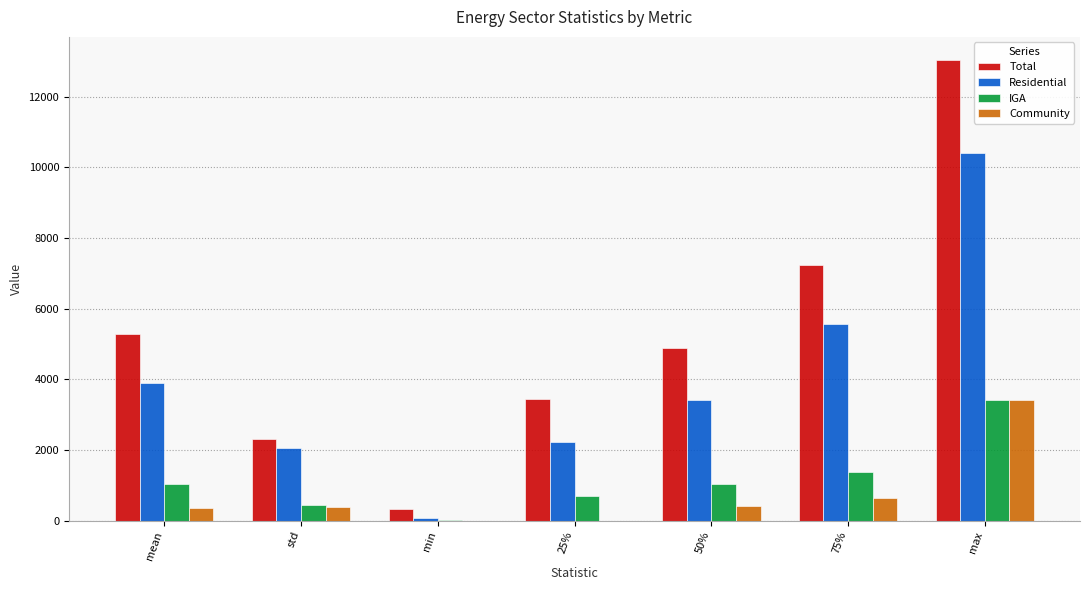

How many series are shown in this chart?

4